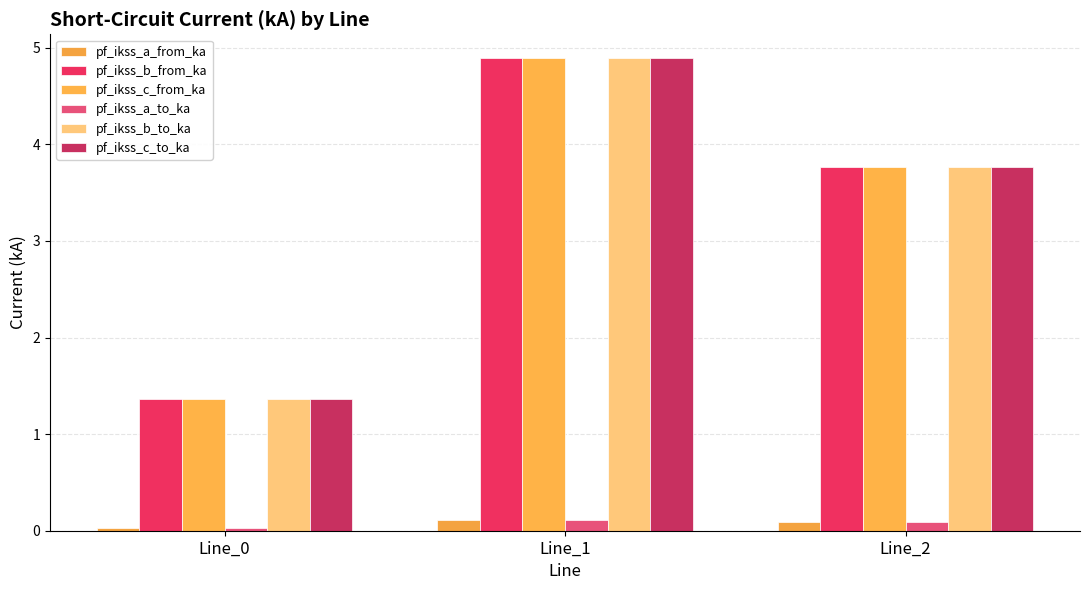

Which category has the highest value in the pf_ikss_b_to_ka series?

Line_1